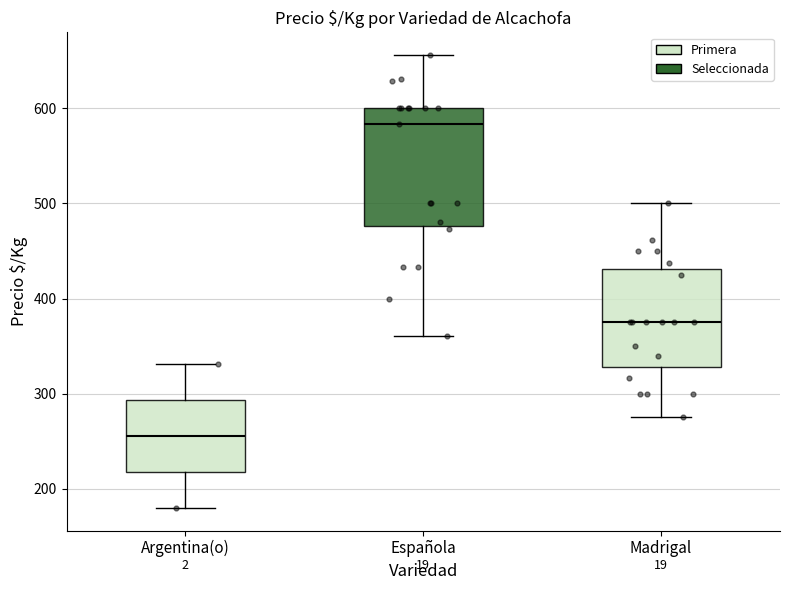

Which box is the tallest, from its lower edge to its upper edge?

Española